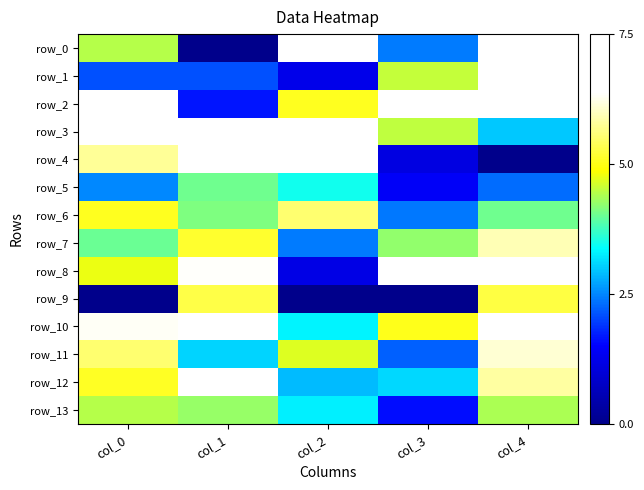

Which series changed the most between col_3 and col_4?

row_9